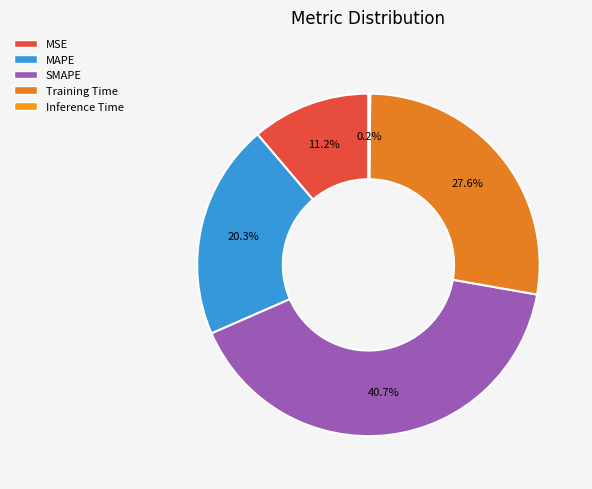

Which slice is the largest?

SMAPE